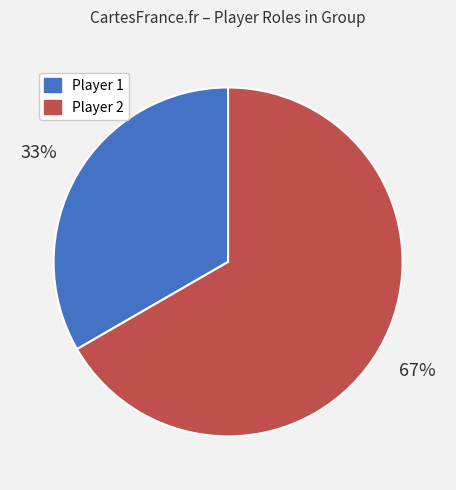

Is there a majority slice in this chart?

Yes